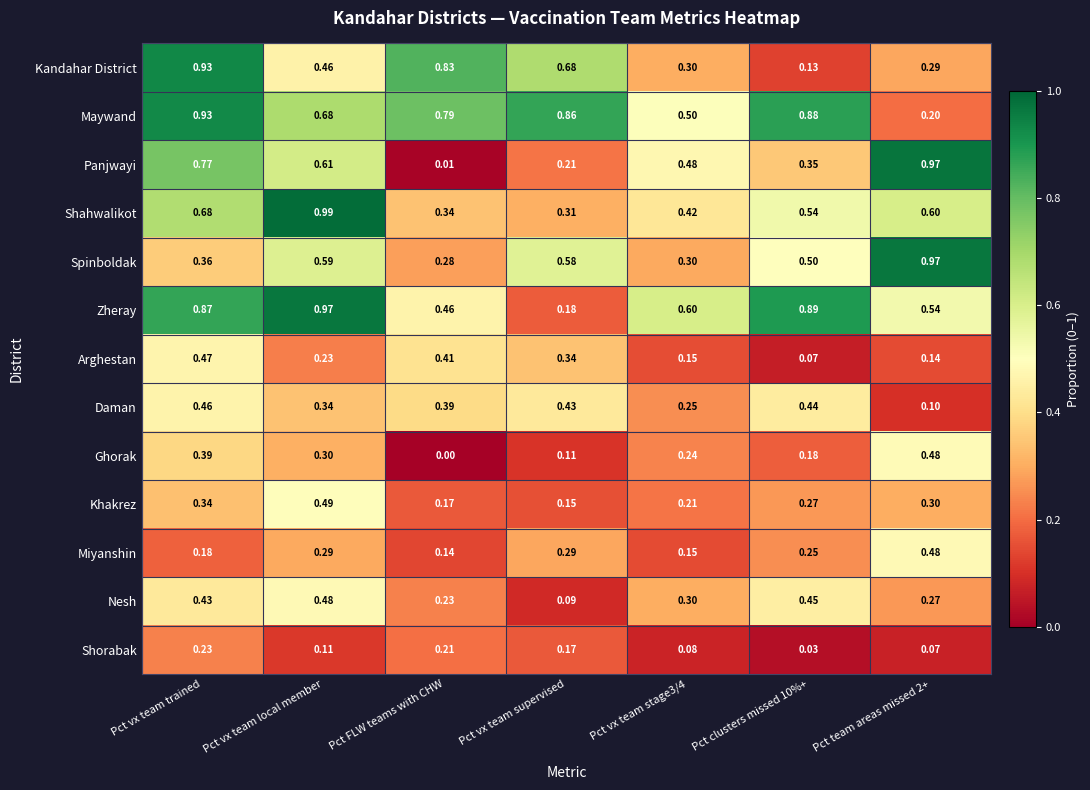

How many data points does each series have?

7